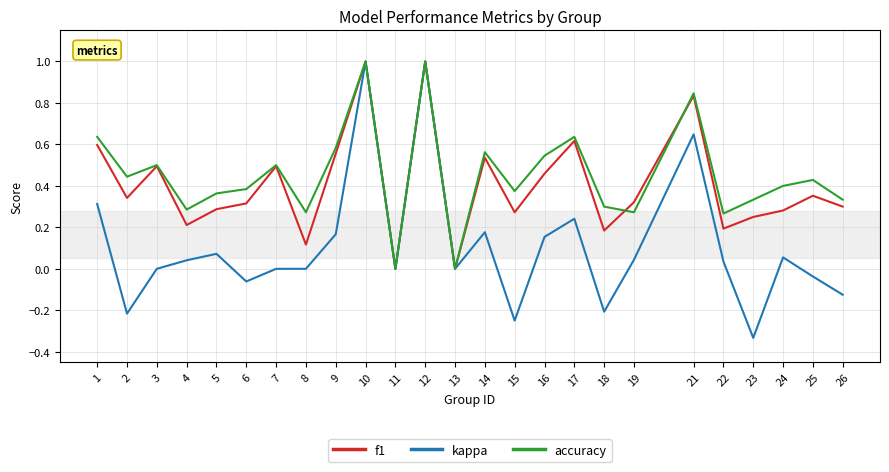

What are all the series names shown in the legend?

f1, kappa, accuracy